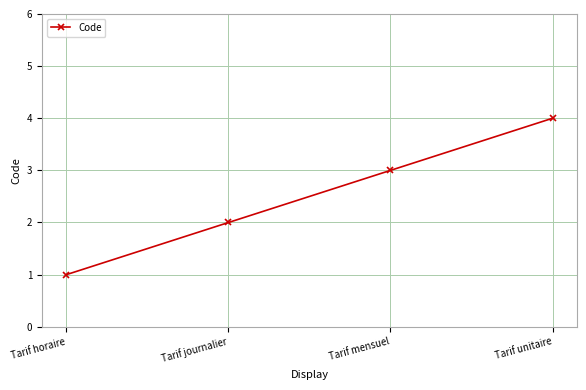

True or false: the data shows 4 at Tarif unitaire.

True